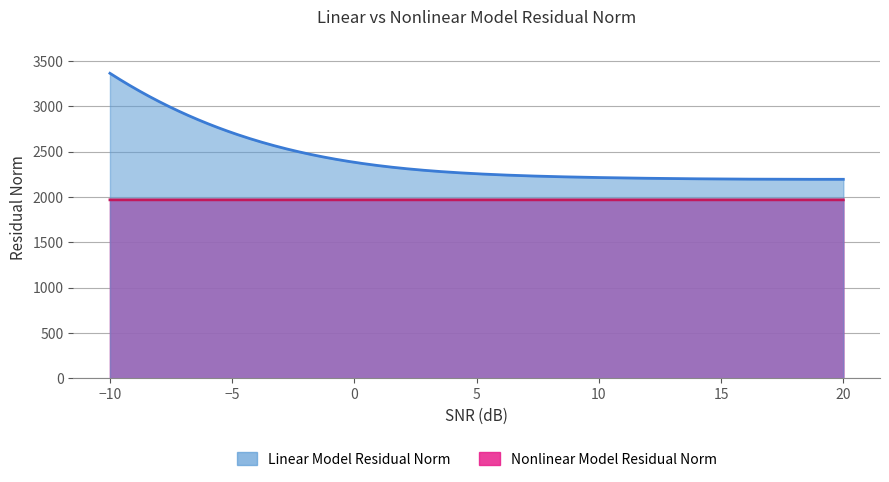

Where is Nonlinear Model Residual Norm nearest to the value 1969?

-5